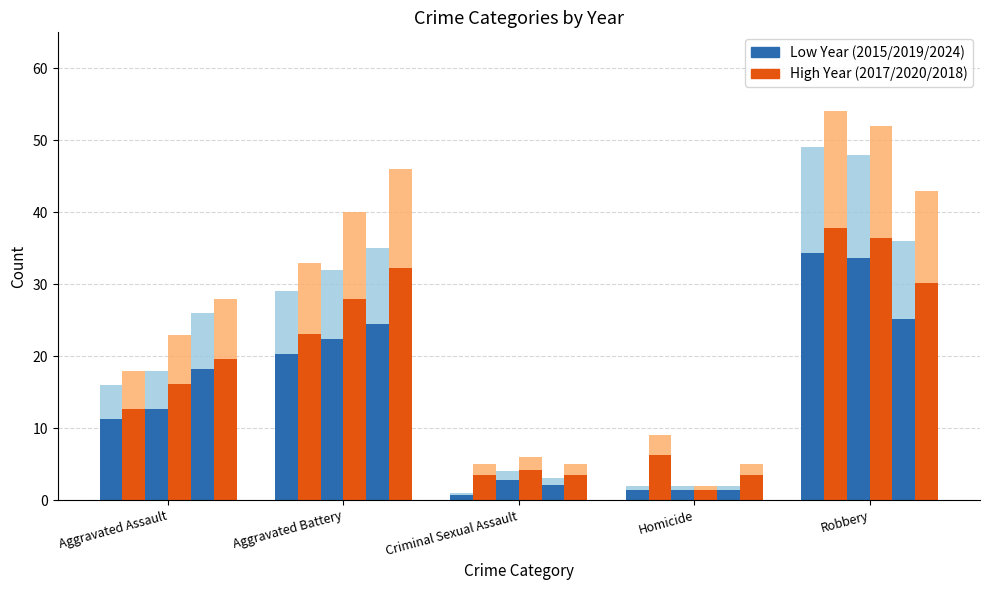

How many groups of bars are there?

5